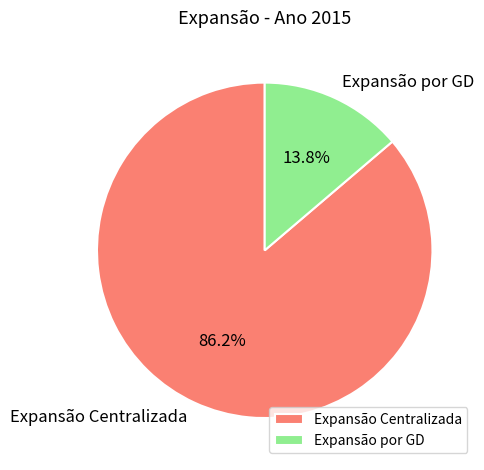

Count the number of slices in the pie.

2